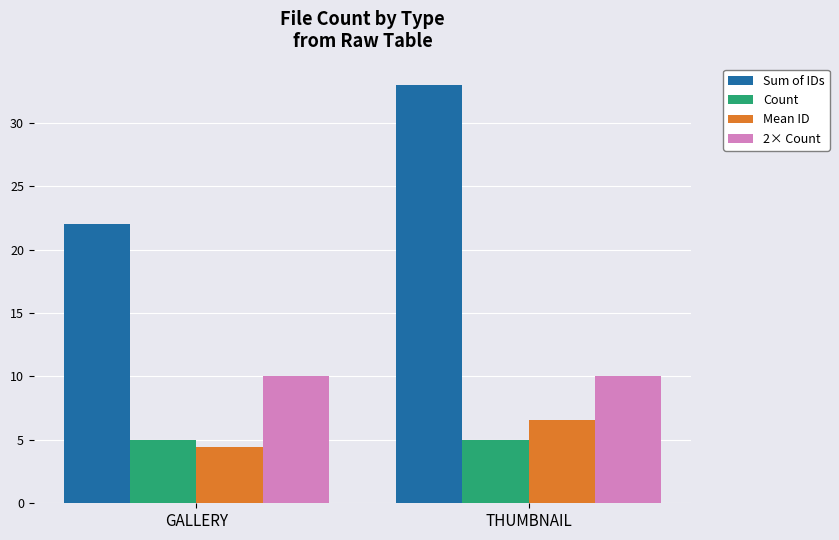

At how many categories does at least one series exceed 17?

2